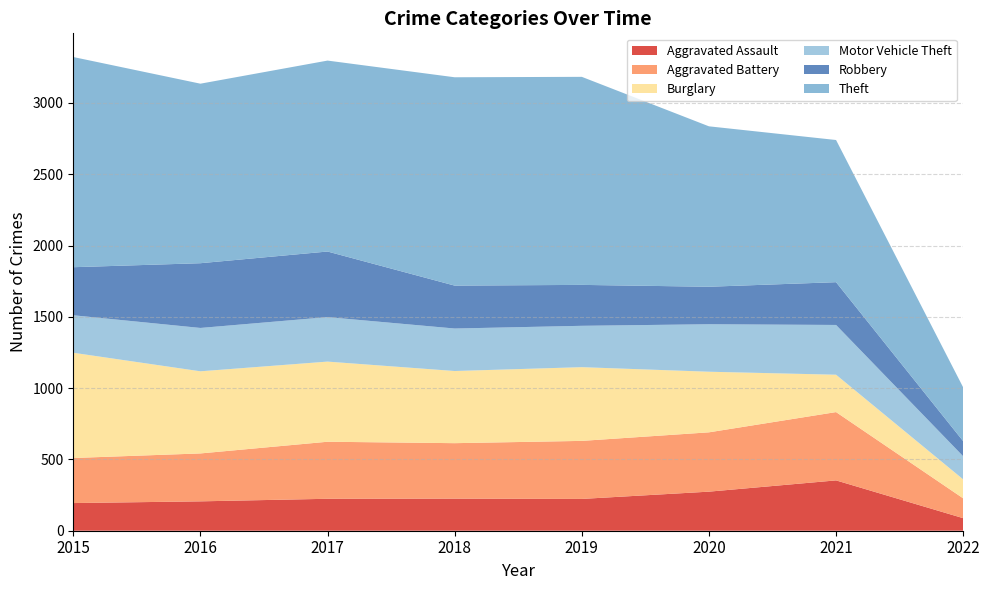

Reading left to right, what are all the values shown in this chart?

Aggravated Assault: 194	206	224	225	223	274	353	88
Aggravated Battery: 316	336	400	389	407	416	479	139
Burglary: 738	576	562	506	517	425	262	133
Motor Vehicle Theft: 263	304	312	298	290	333	349	162
Robbery: 337	454	460	301	287	263	300	106
Theft: 1474	1259	1339	1461	1459	1125	997	377